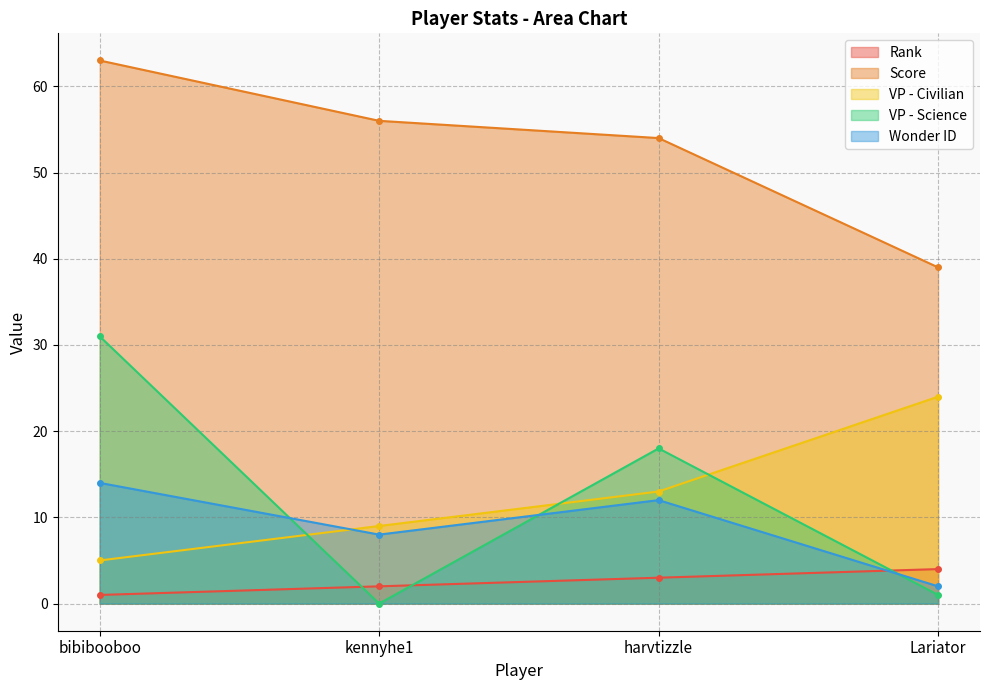

Rank the series by their maximum value, from lowest to highest.

Rank, Wonder ID, VP - Civilian, VP - Science, Score